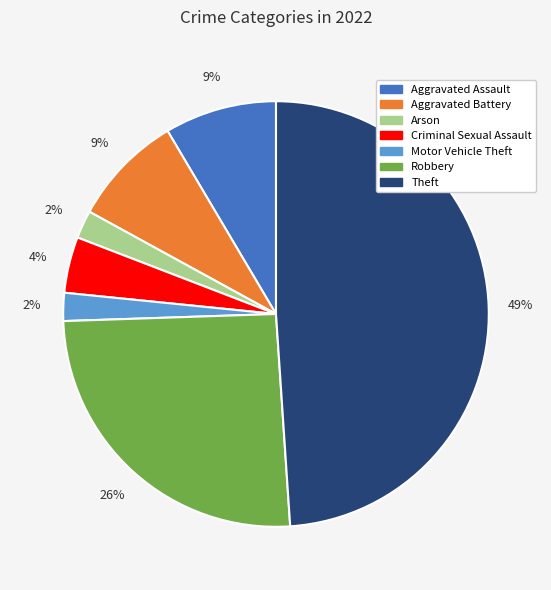

Do Aggravated Assault and Criminal Sexual Assault together represent more than half of the pie?

No